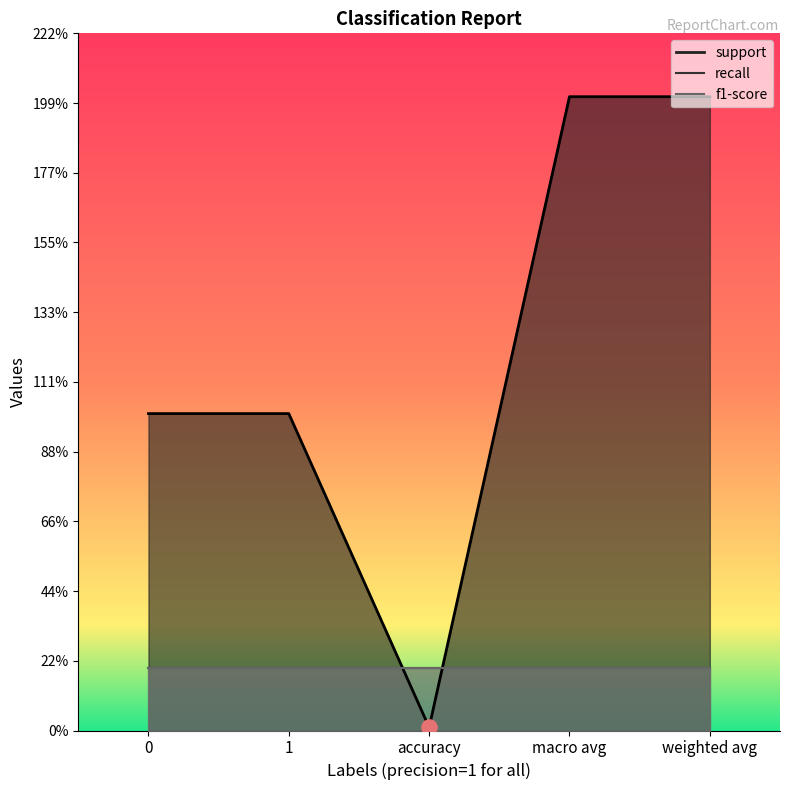

Which series has the largest Y range (max minus min)?

support